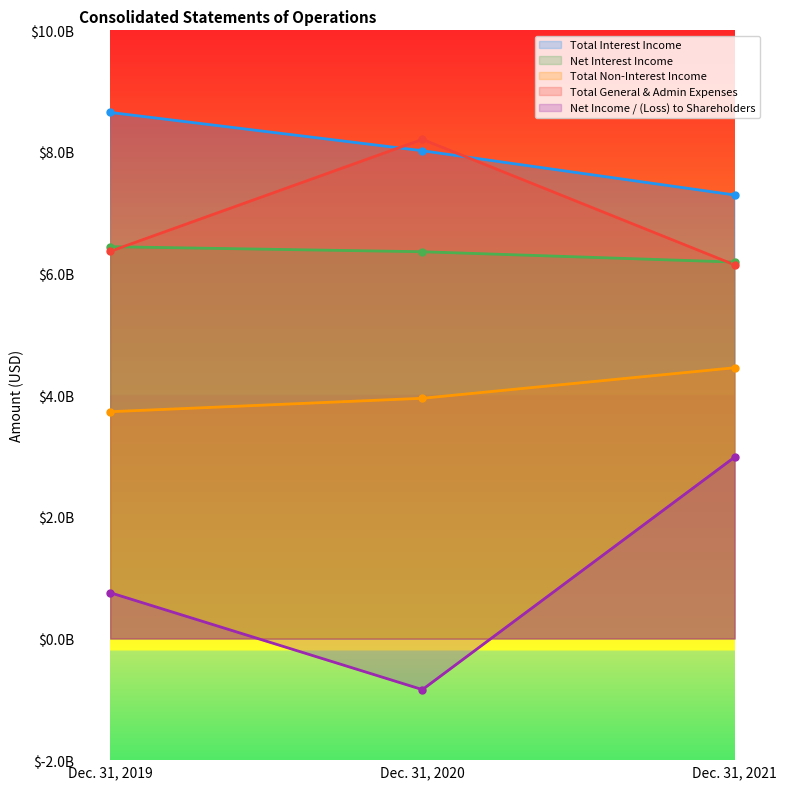

Reading left to right, transcribe all the data shown in this chart.

Total Interest Income: 8650195000	8020284000	7292929000
Net Interest Income: 6442768000	6359481000	6189521000
Total Non-Interest Income: 3729117000	3949988000	4452187000
Total General & Admin Expenses: 6365852000	8208234000	6144167000
Net Income / (Loss) to Shareholders: 753169000	-840364000	2982362000